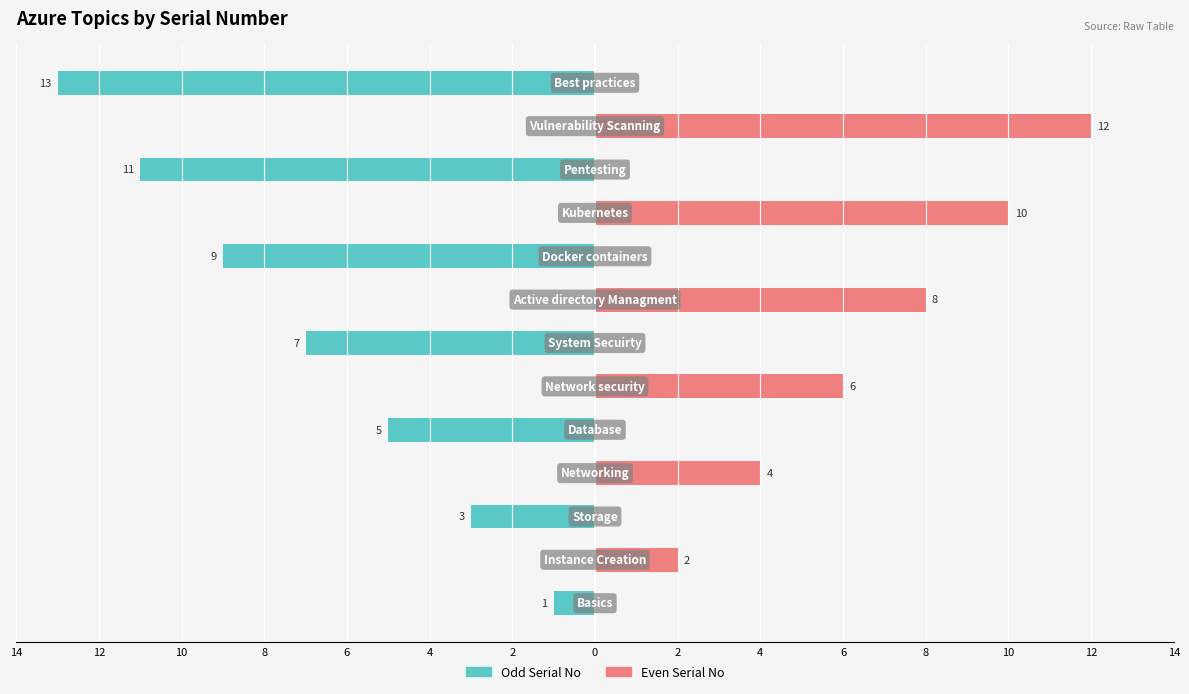

How many values in Even Serial No are above zero?

6